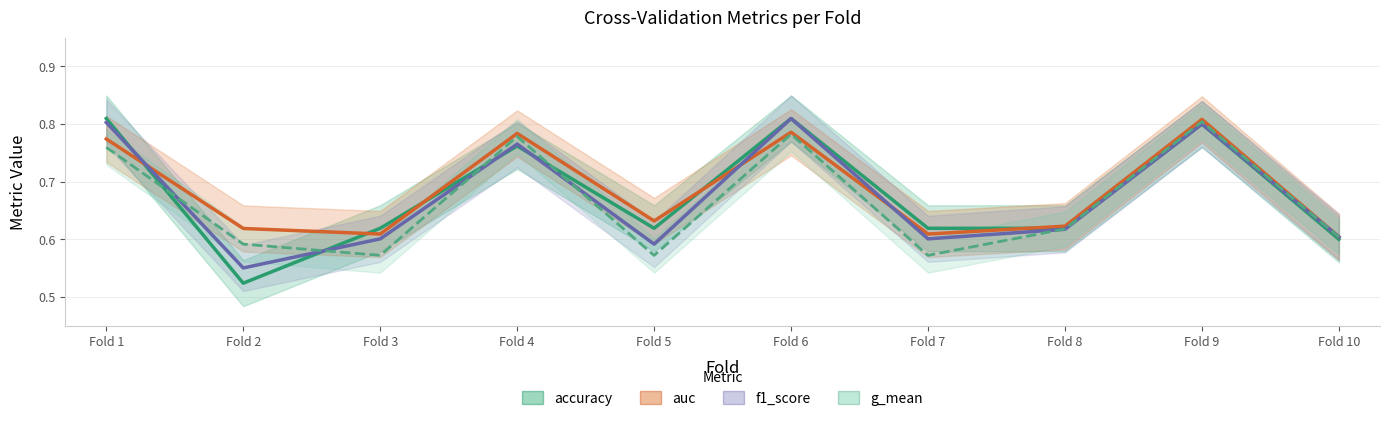

Reading left to right, list all the values displayed in this chart.

accuracy: Fold 1=0.8	Fold 2=0.5	Fold 3=0.6	Fold 4=0.8	Fold 5=0.6	Fold 6=0.8	Fold 7=0.6	Fold 8=0.6	Fold 9=0.8	Fold 10=0.6
auc: Fold 1=0.8	Fold 2=0.6	Fold 3=0.6	Fold 4=0.8	Fold 5=0.6	Fold 6=0.8	Fold 7=0.6	Fold 8=0.6	Fold 9=0.8	Fold 10=0.6
f1_score: Fold 1=0.8	Fold 2=0.6	Fold 3=0.6	Fold 4=0.8	Fold 5=0.6	Fold 6=0.8	Fold 7=0.6	Fold 8=0.6	Fold 9=0.8	Fold 10=0.6
g_mean: Fold 1=0.8	Fold 2=0.6	Fold 3=0.6	Fold 4=0.8	Fold 5=0.6	Fold 6=0.8	Fold 7=0.6	Fold 8=0.6	Fold 9=0.8	Fold 10=0.6